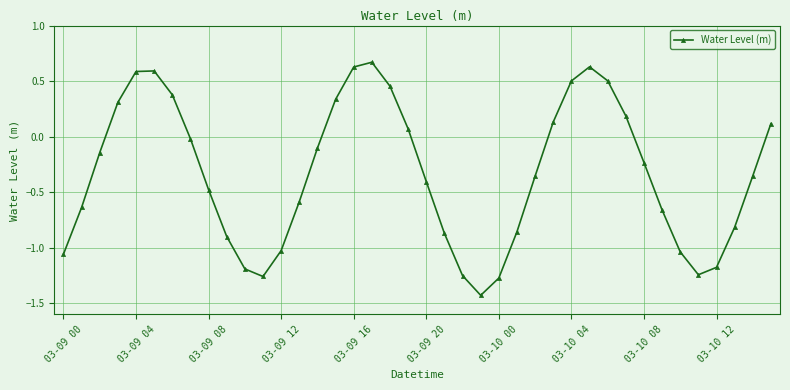

What is the sum of all values?

-13.3